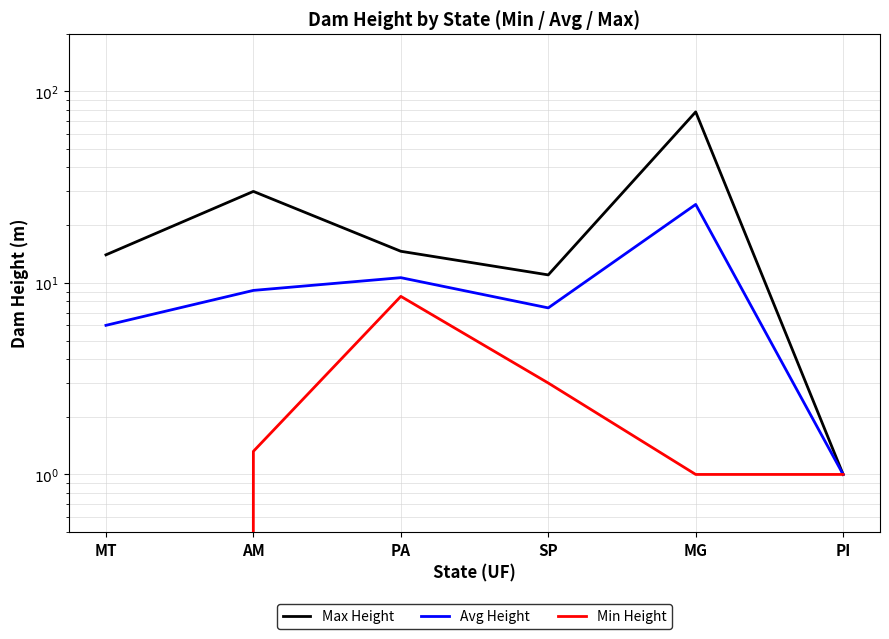

Reading left to right, extract all data points from this chart.

Max Height: 14.0	30.0	14.6	11.0	78.0	1.0
Avg Height: 6.0	9.1	10.6	7.4	25.6	1.0
Min Height: 0.0	1.3	8.5	3.0	1.0	1.0